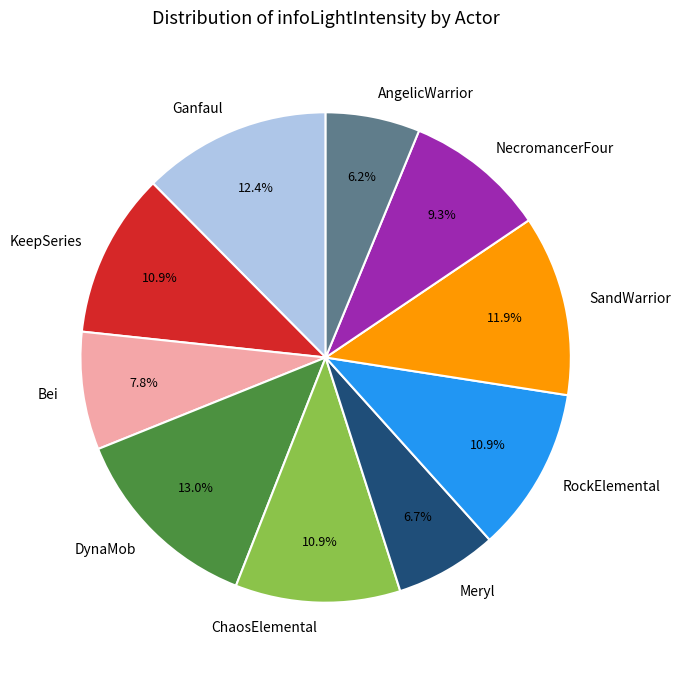

Does SandWarrior account for over 50% of the chart?

No